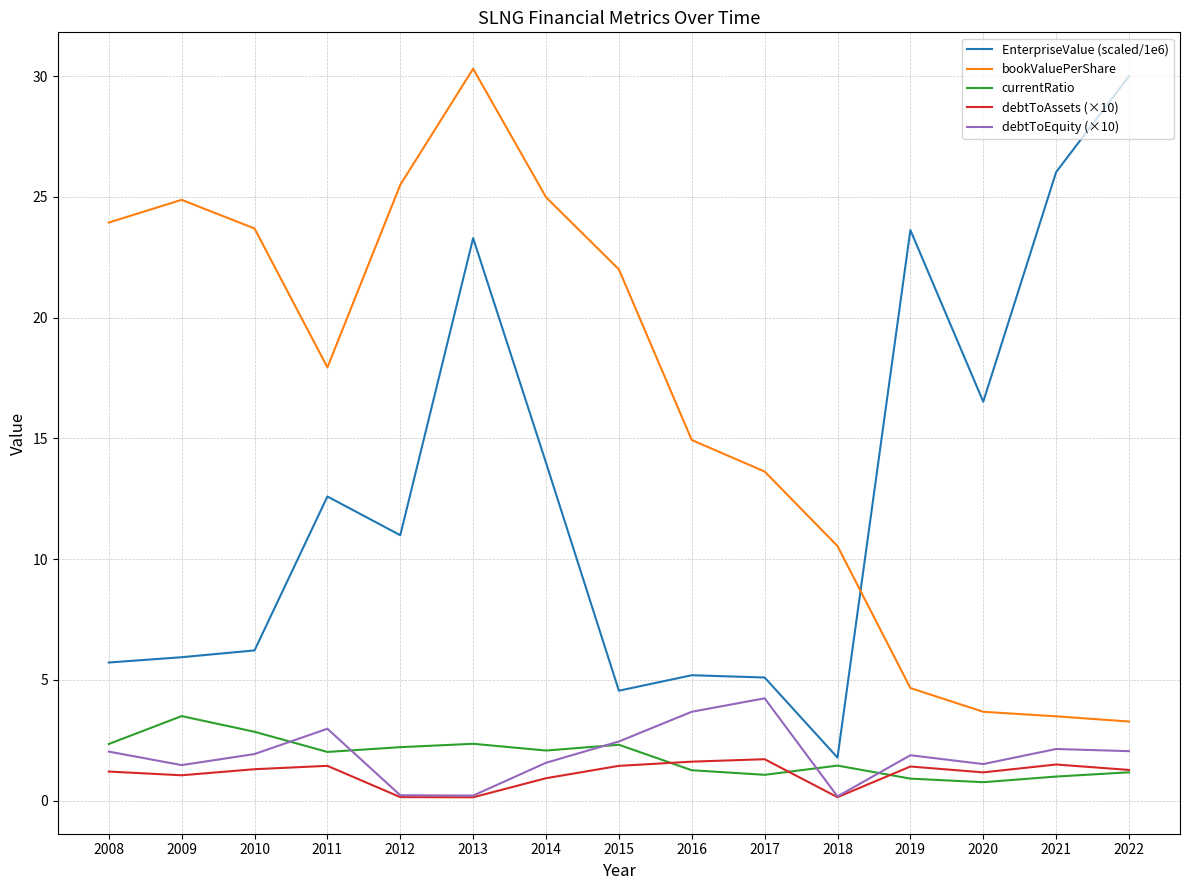

After their last crossing, which series has the higher values: EnterpriseValue (scaled/1e6) or bookValuePerShare?

EnterpriseValue (scaled/1e6)